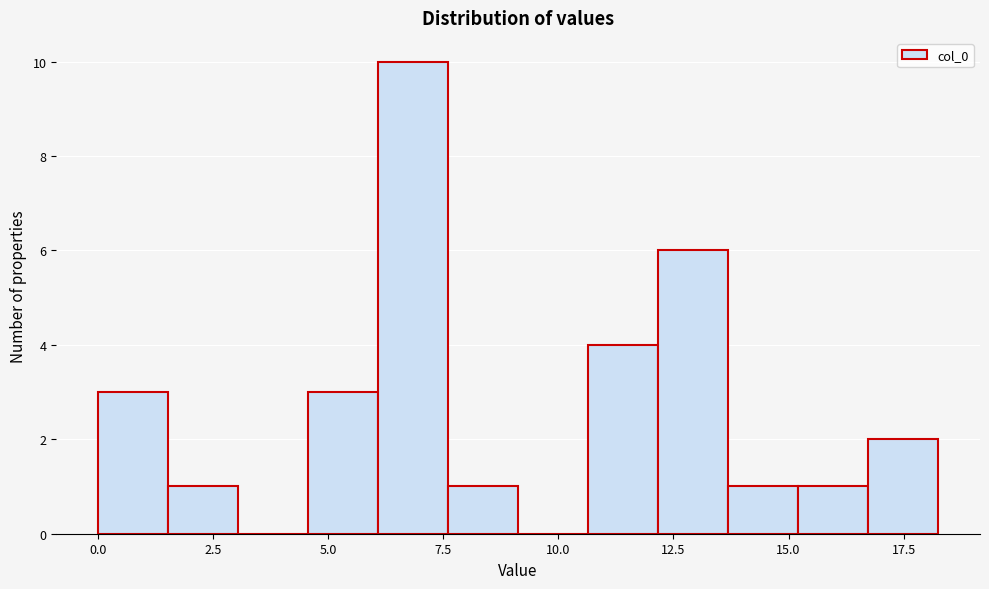

Around what value on the x-axis is the tallest bar? Give the approximate position of its centre, as read against the axis.

7.0